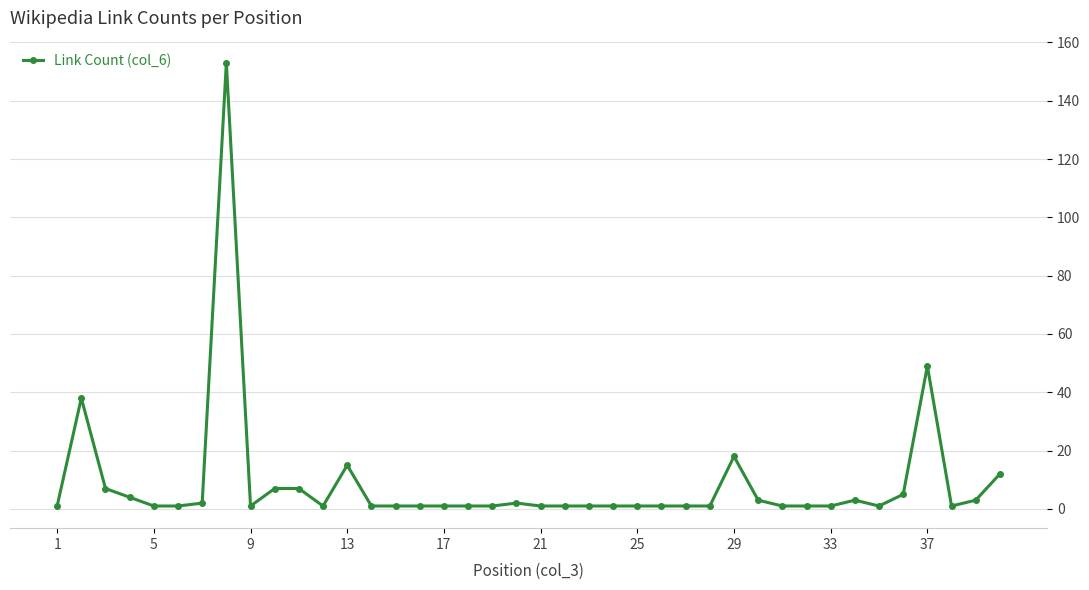

What is the sum of all values?

352